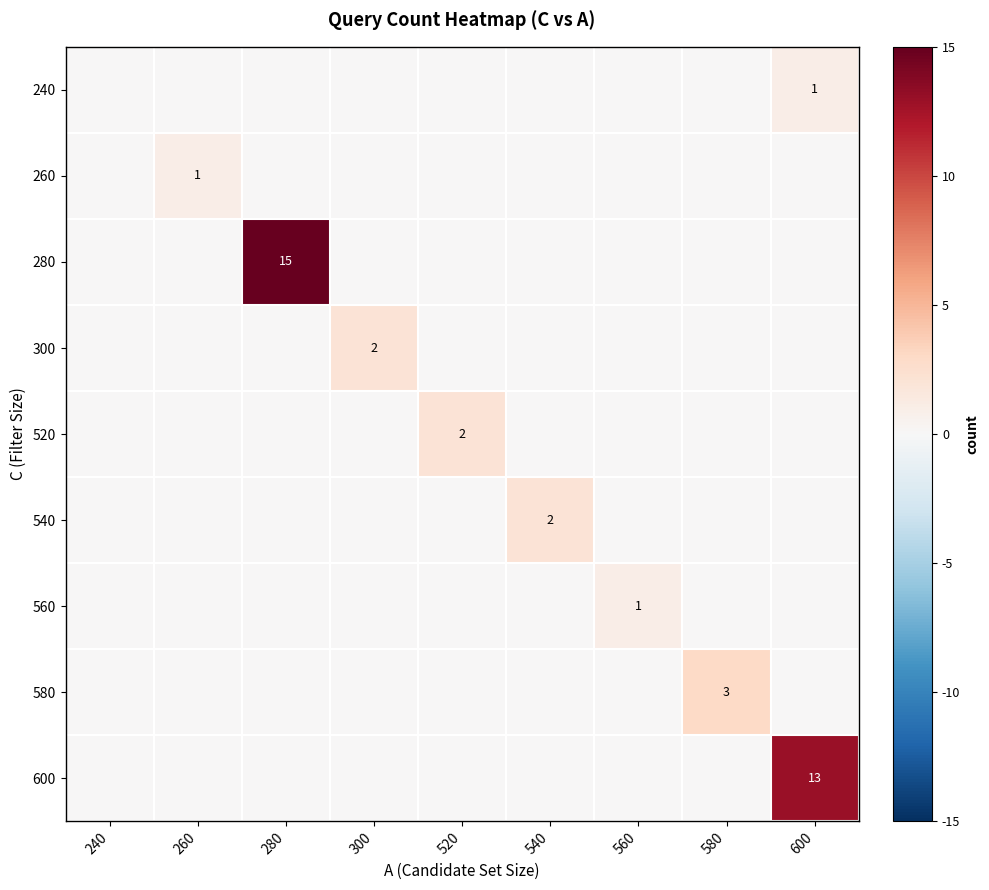

True or false: 240 has a value of 2 at 600.

False